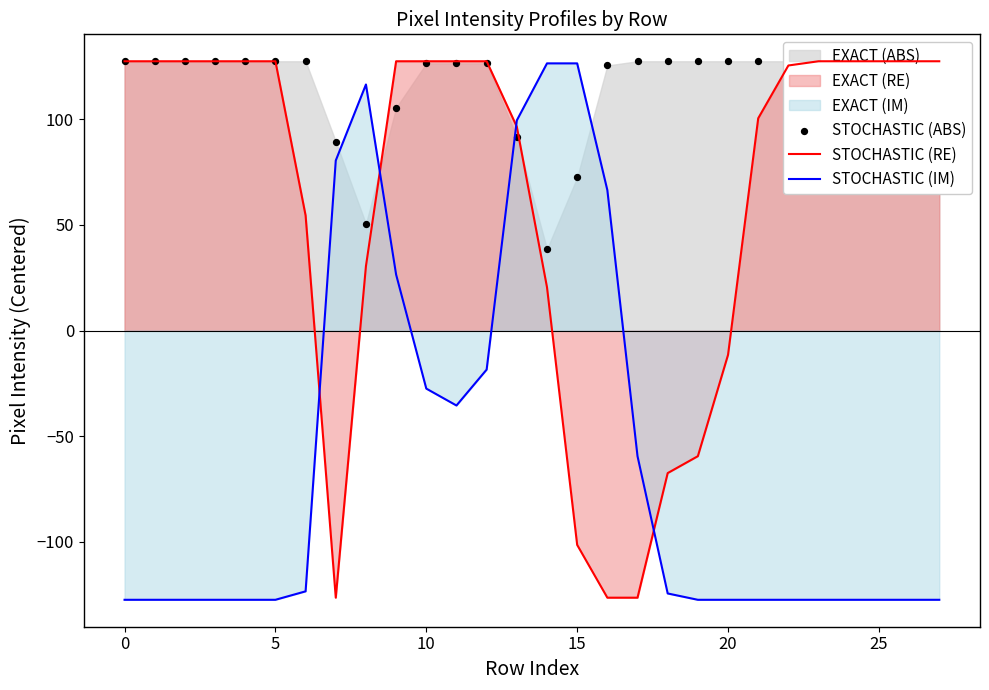

What is the lowest value of the STOCHASTIC (IM) series?

-127.5